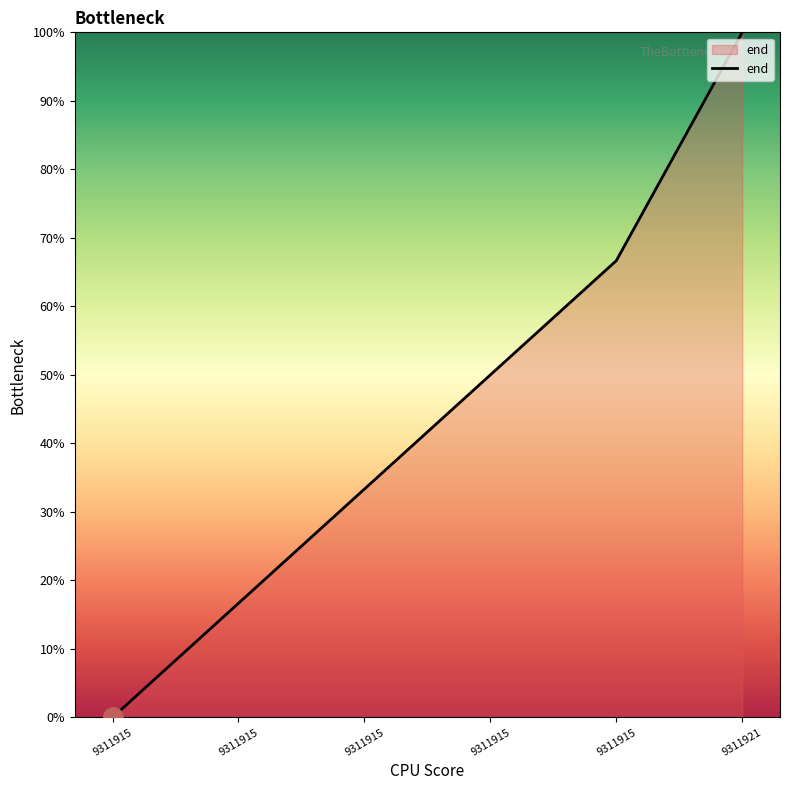

True or false: there are more than 1 points higher than both neighbors.

False